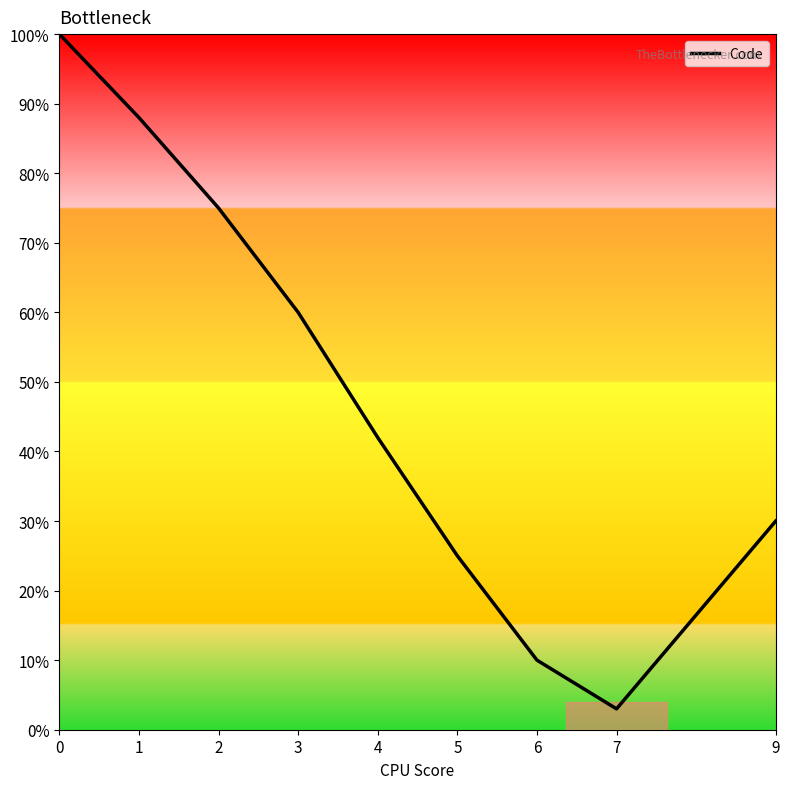

What is the sum of the values at 0 and 2?

175